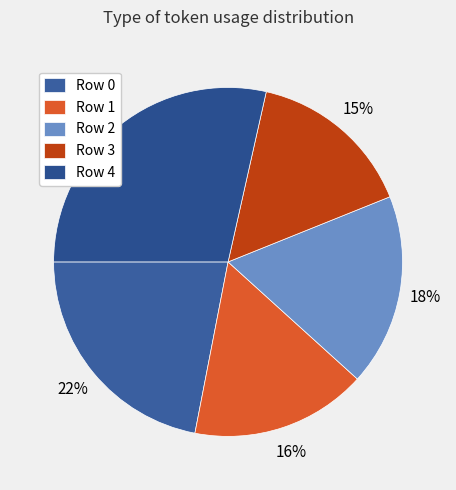

The Row 1 slice represents 25% of the pie. True or false?

False